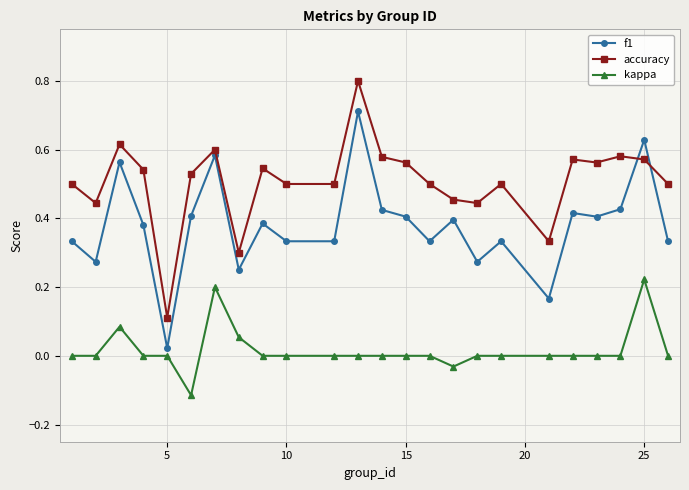

Which series has the largest total across all categories?

accuracy